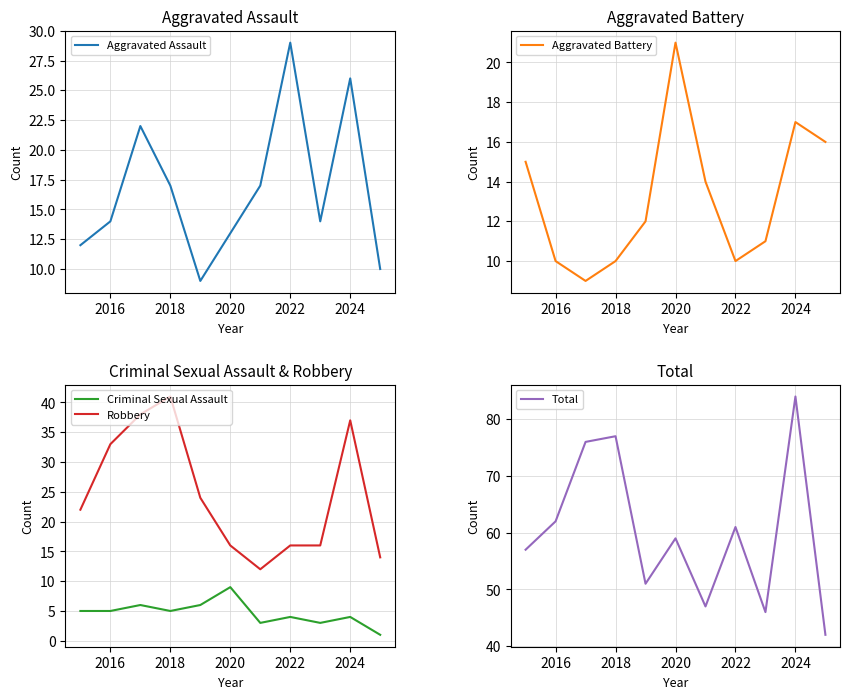

The value of Criminal Sexual Assault at 2024 is 6. True or false?

False